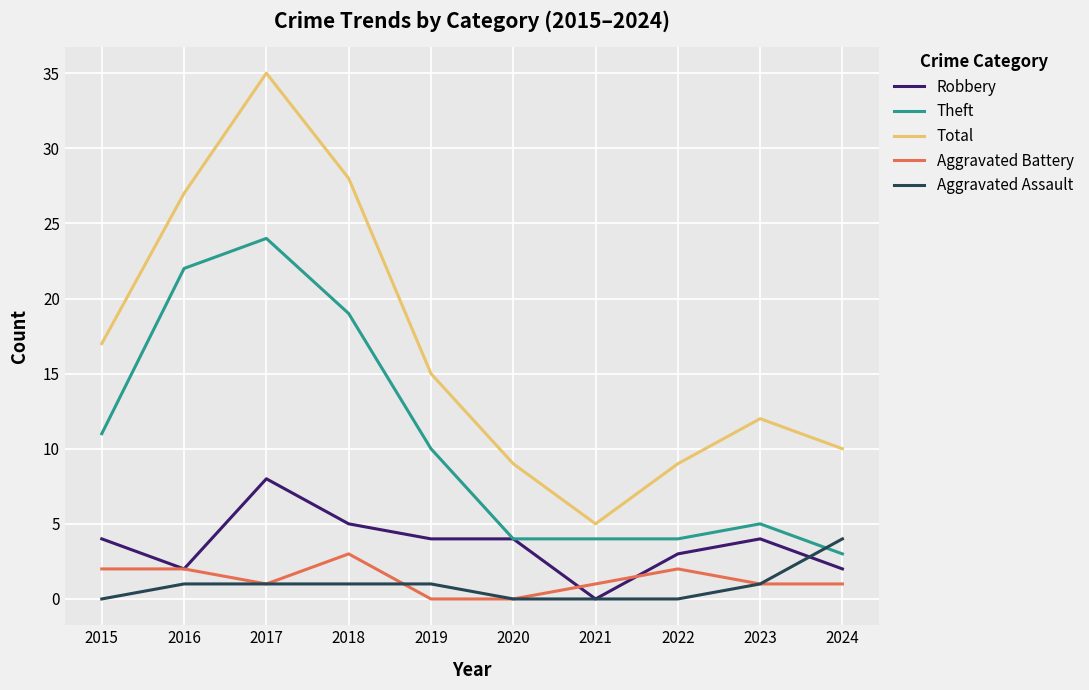

What are all the series names shown in the legend?

Robbery, Theft, Total, Aggravated Battery, Aggravated Assault